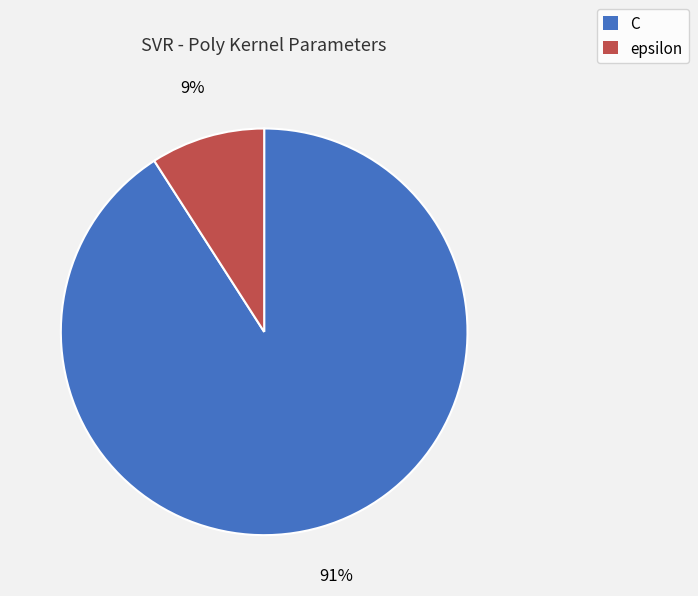

How many slices are in this pie chart?

2